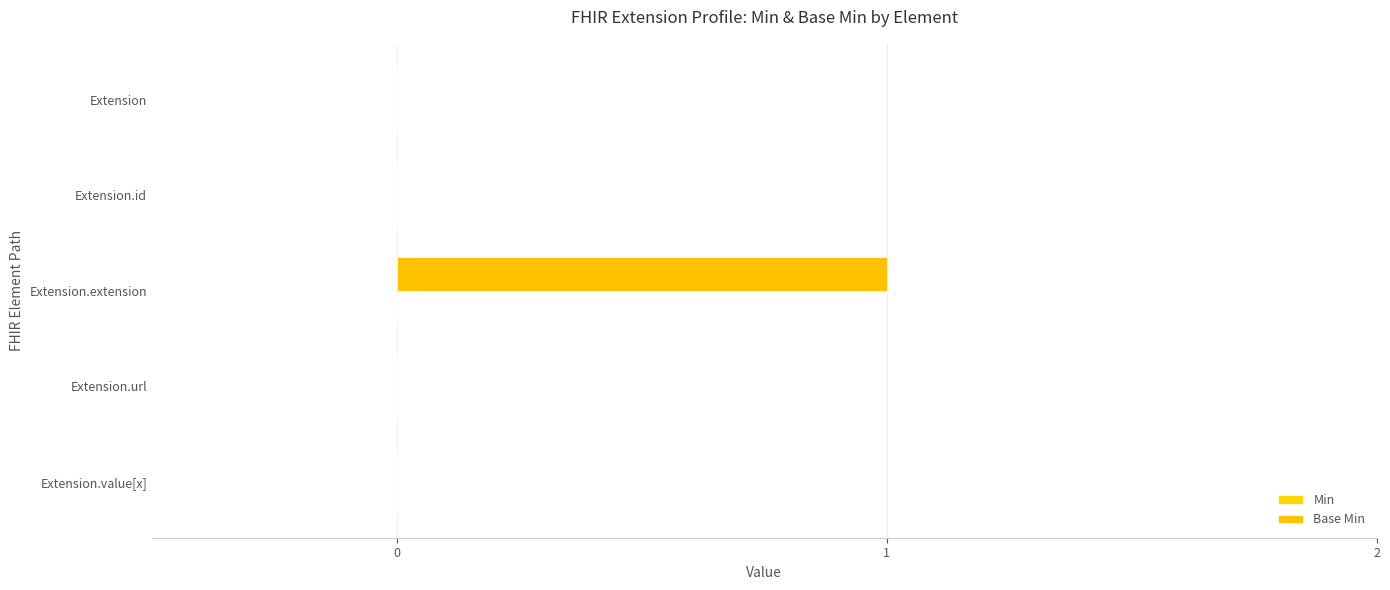

How many data points does each series have?

5